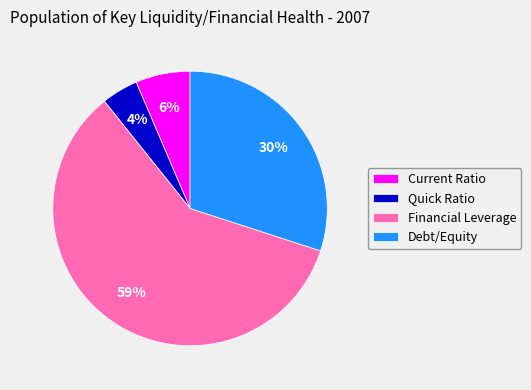

To the nearest percent, what percentage of the pie is Quick Ratio?

4%